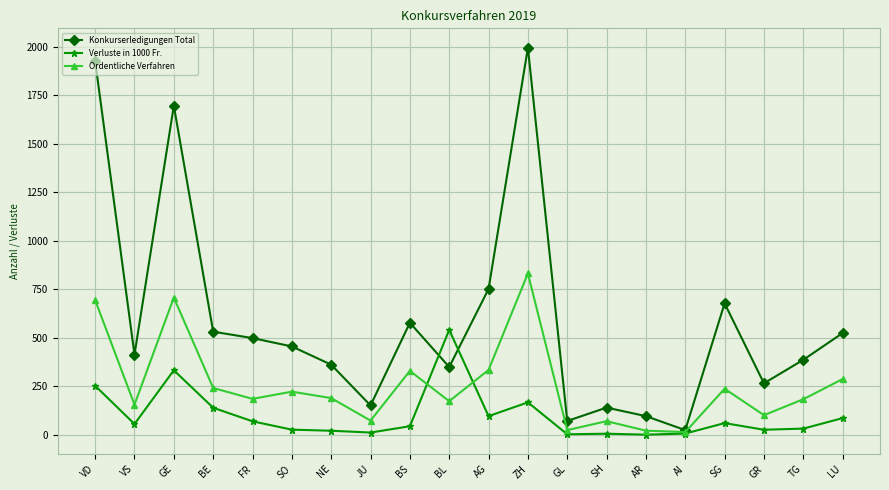

What is the highest value of the Konkurserledigungen Total series?

1994.0